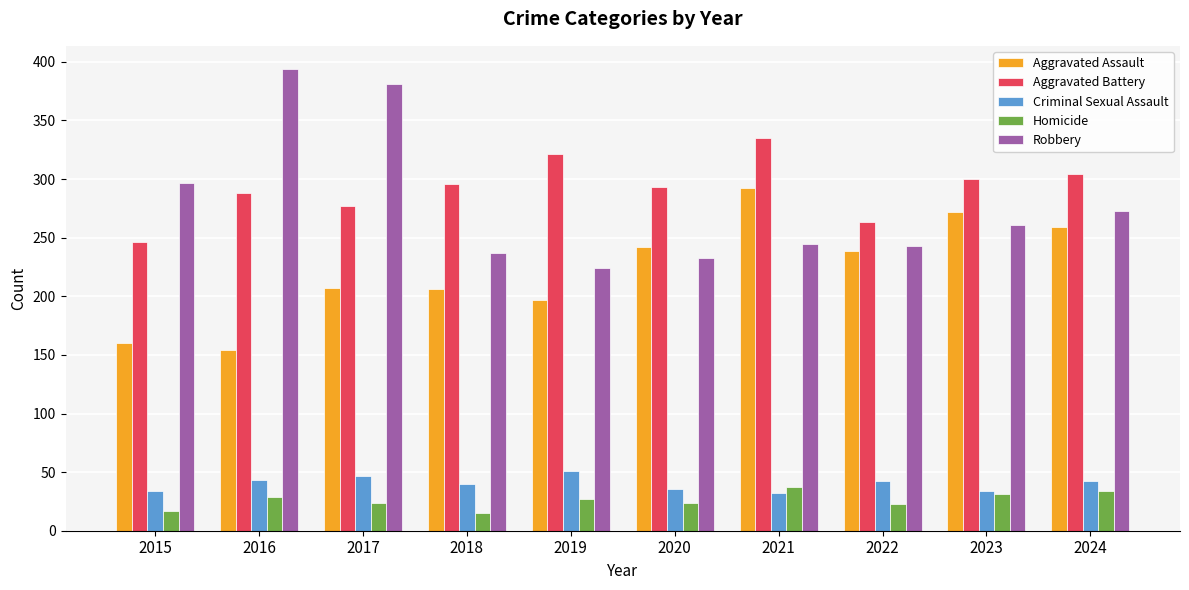

Are the bars horizontal?

No